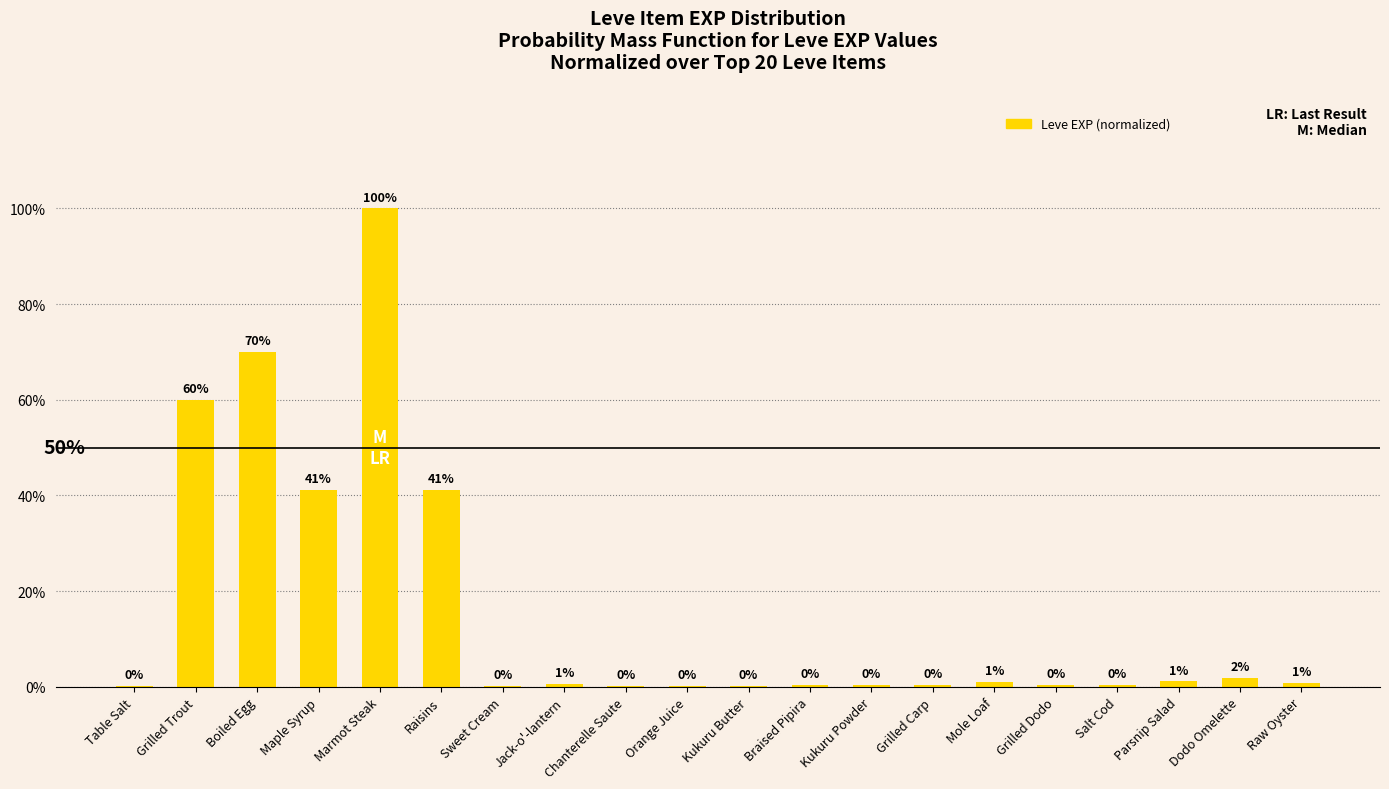

Are the bars horizontal?

No